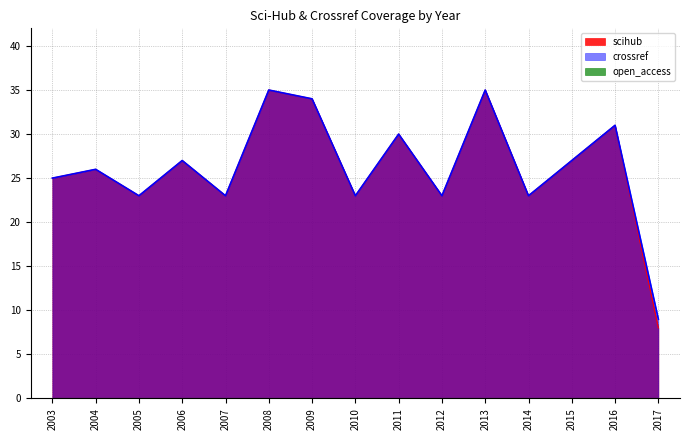

How many interior local valleys does the crossref series have?

5